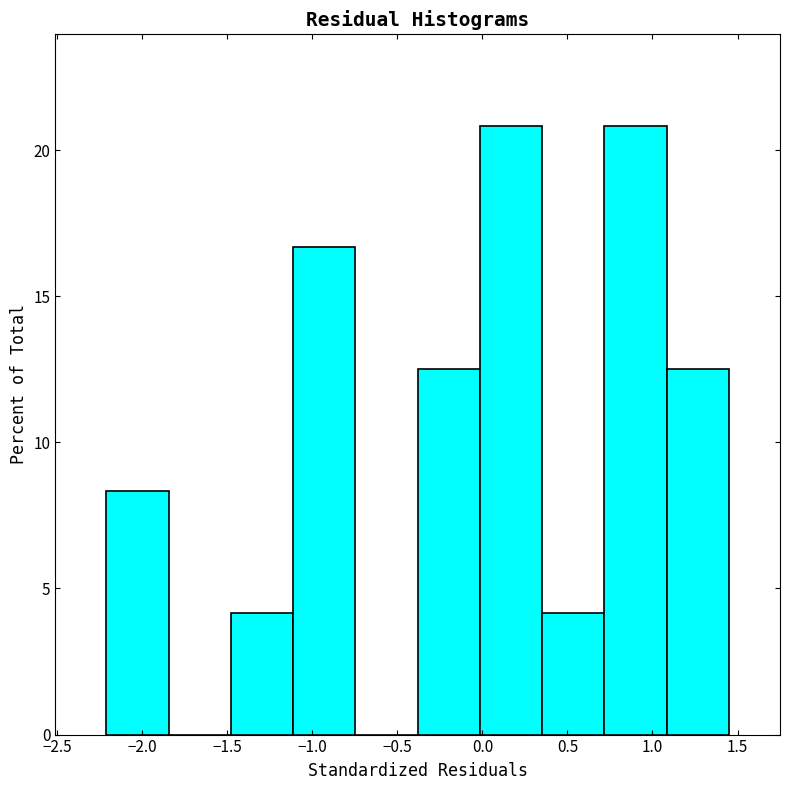

Reading left to right, list every bar in this chart as the range it spans on the x-axis followed by its height. Neither the bar edges nor the heights are printed on the chart, so give them approximately, as read against the axes.

-2.20 to -1.85: 8.5
-1.85 to -1.50: 0
-1.50 to -1.10: 4.0
-1.10 to -0.75: 16.5
-0.75 to -0.40: 0
-0.40 to 0.00: 12.5
0.00 to 0.35: 21.0
0.35 to 0.70: 4.0
0.70 to 1.10: 21.0
1.10 to 1.45: 12.5